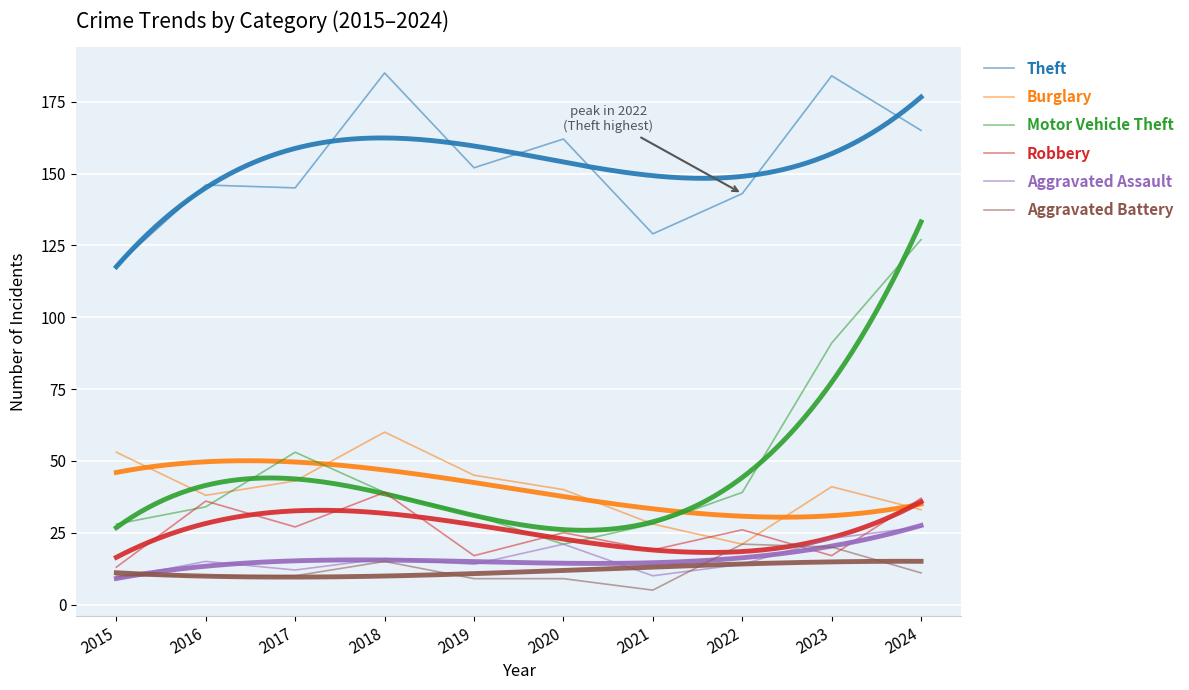

What is the greatest value displayed?

185